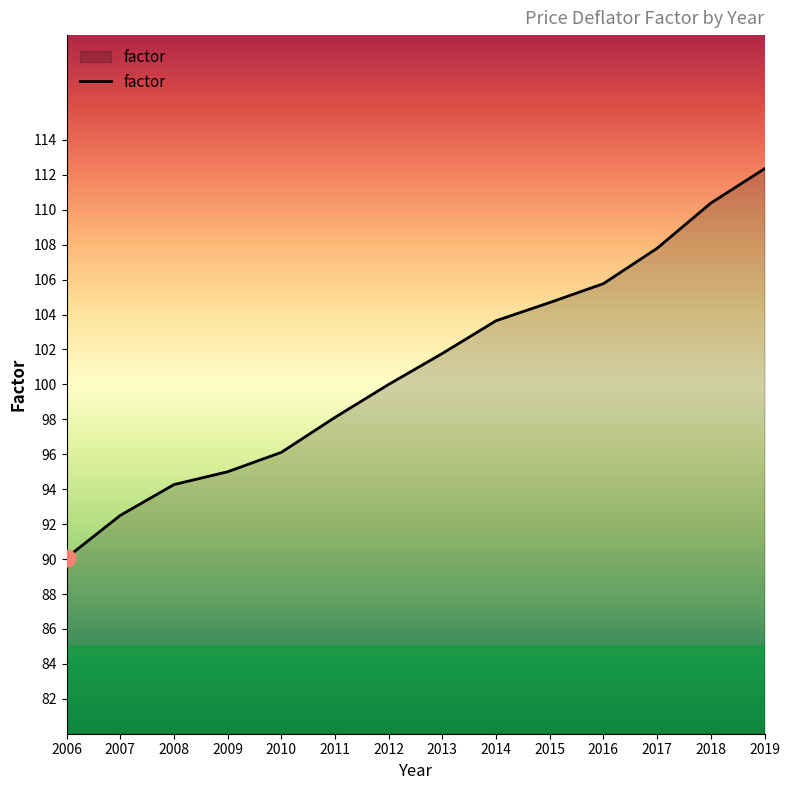

Does the chart display data point markers on the line(s)?

No